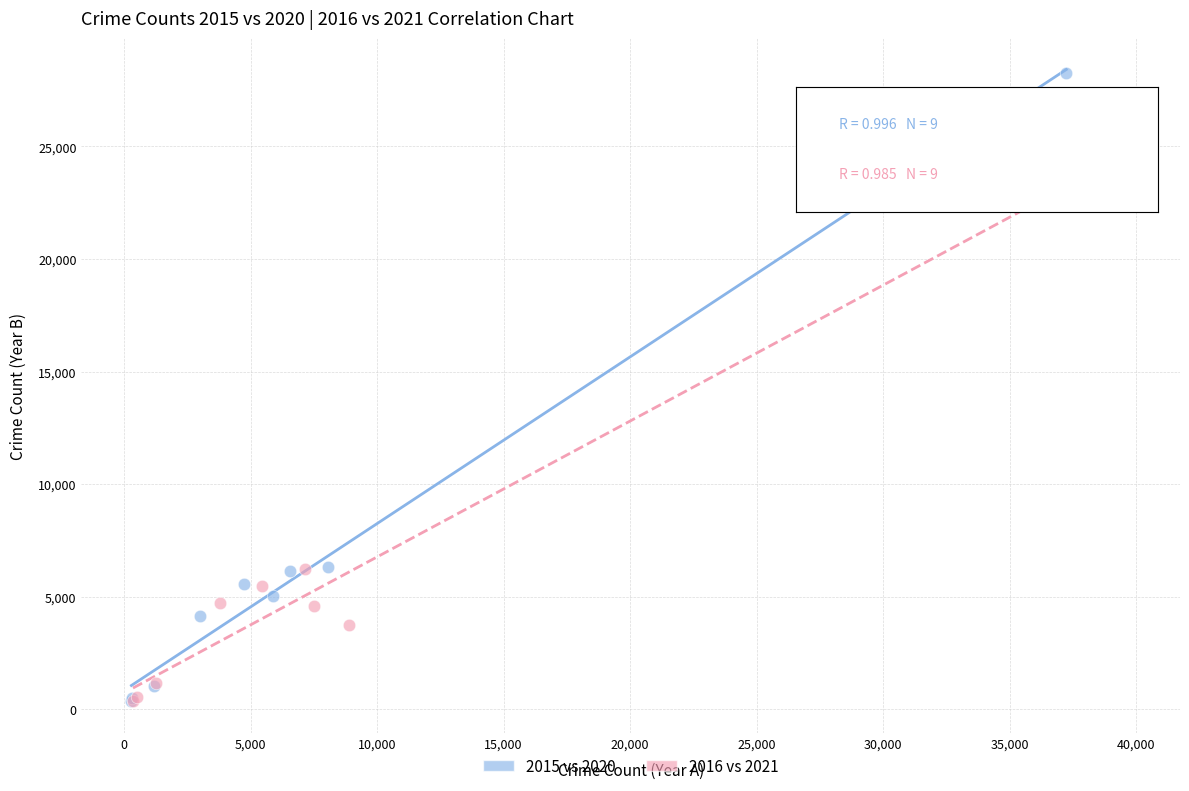

Which series has the widest spread of Y values?

2015 vs 2020